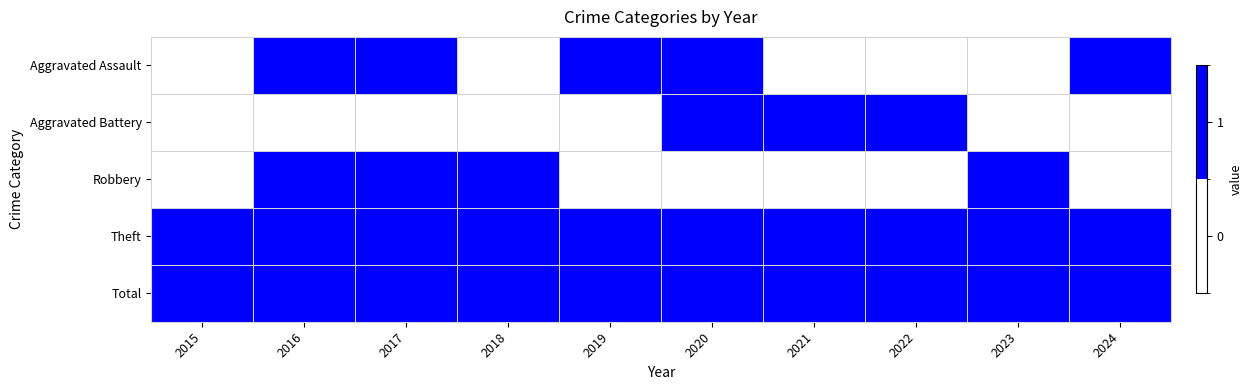

List the series in order of their peak value, highest first.

Aggravated Assault, Aggravated Battery, Robbery, Theft, Total